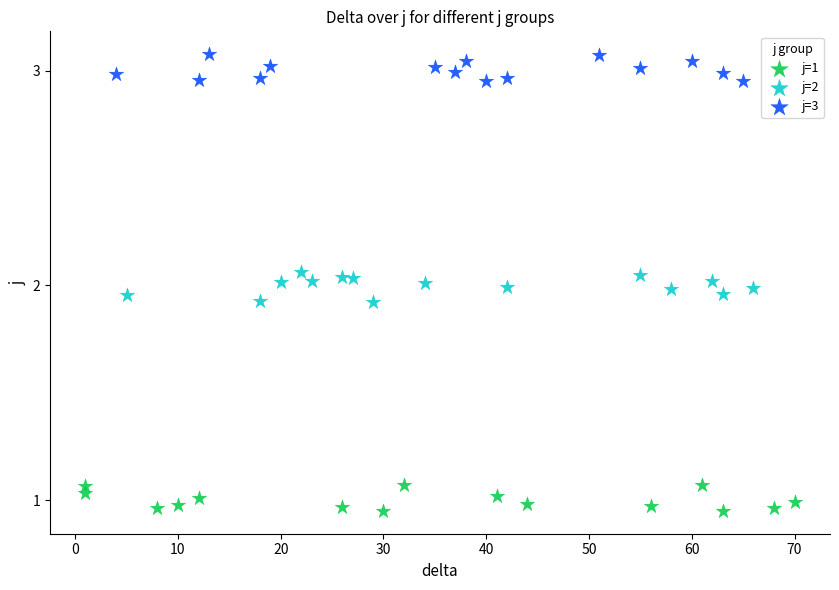

What are all the series names shown in the legend?

j=1, j=2, j=3